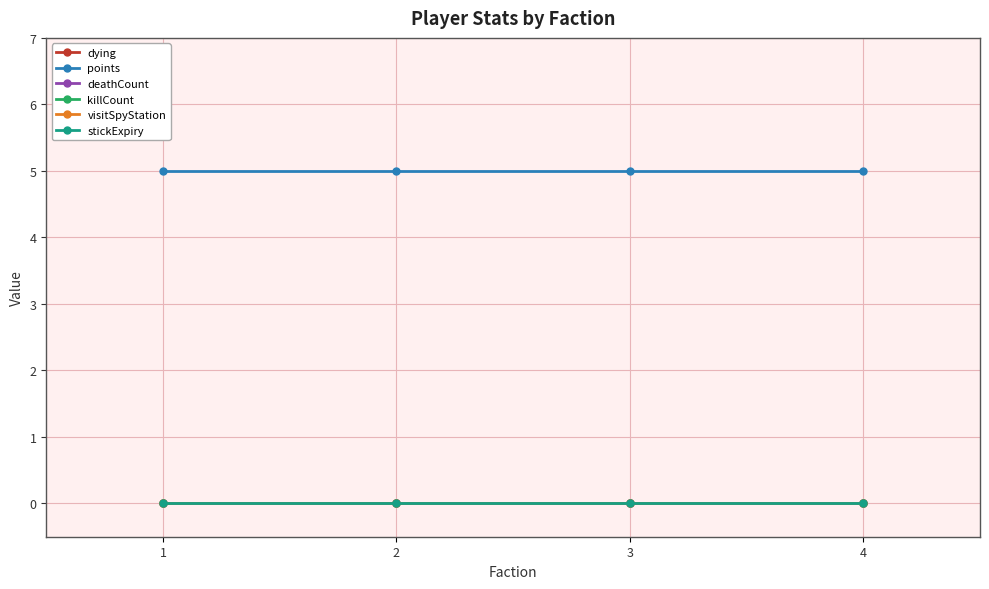

Where is killCount nearest to the value 0?

1